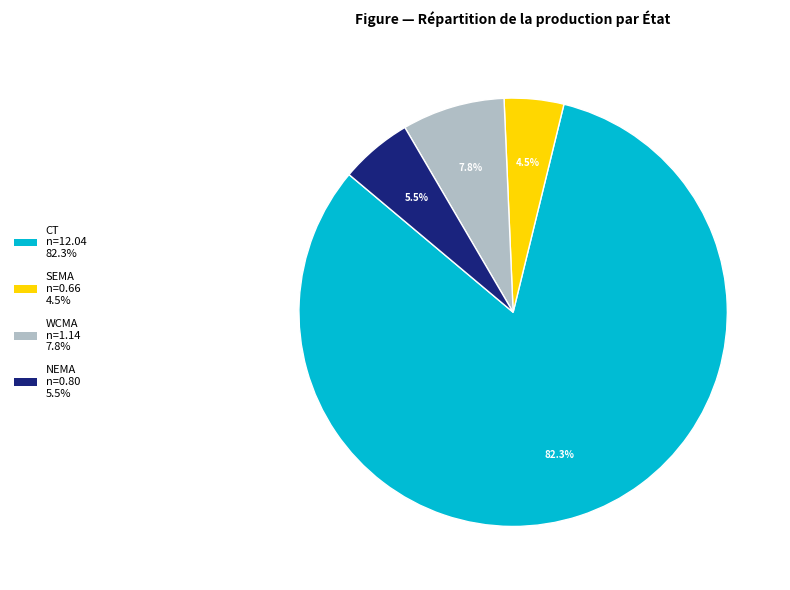

Does any single category account for the majority?

Yes